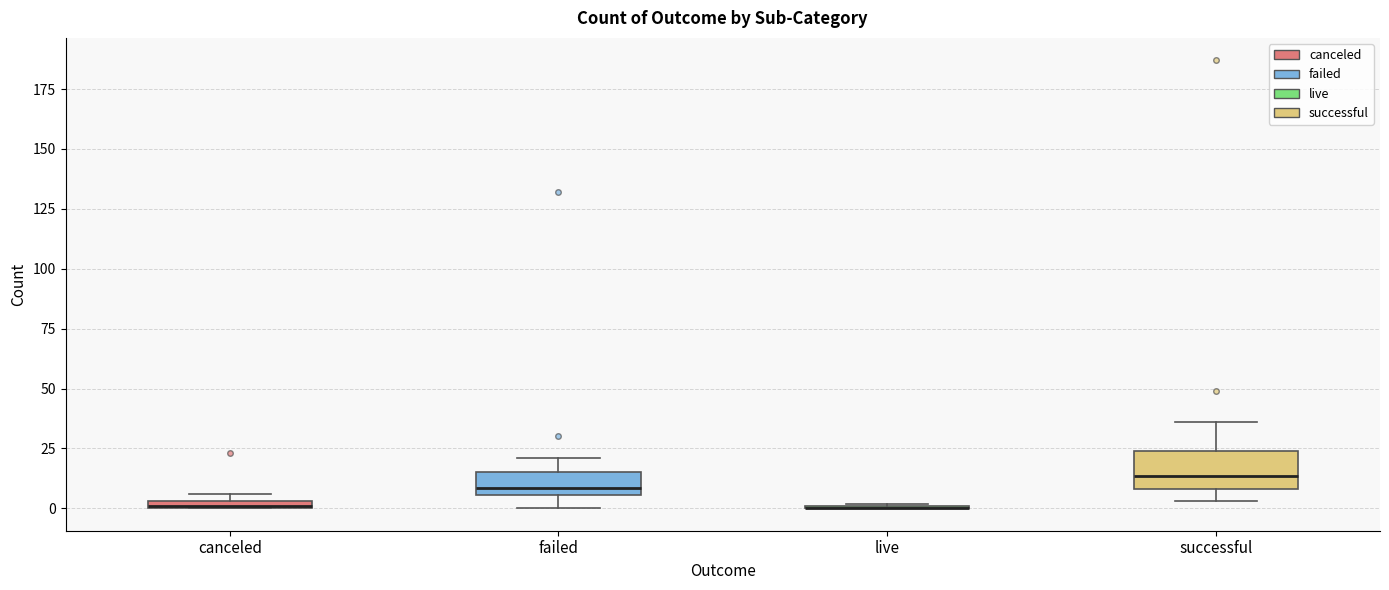

Where is the lower edge of the box for successful on the y-axis? The values are not printed on the chart, so give them approximately, as read against the axis.

10